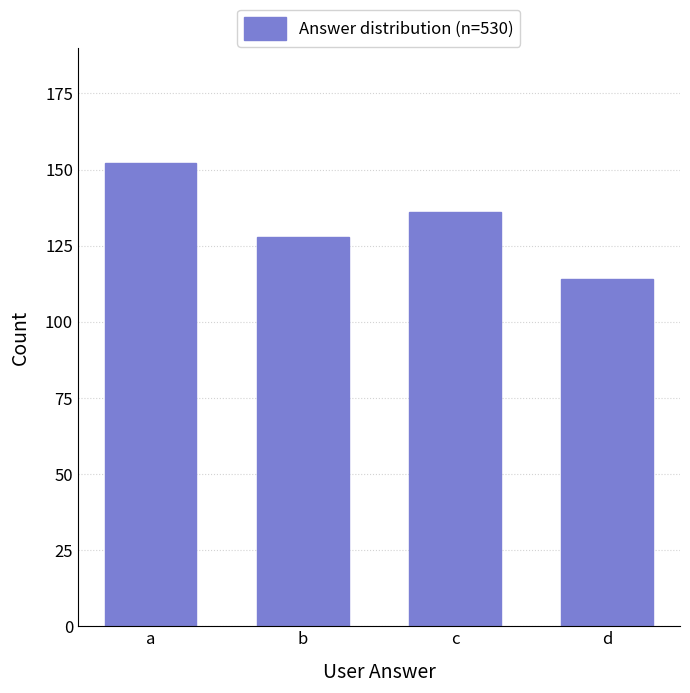

Which has a higher value, d or c?

c